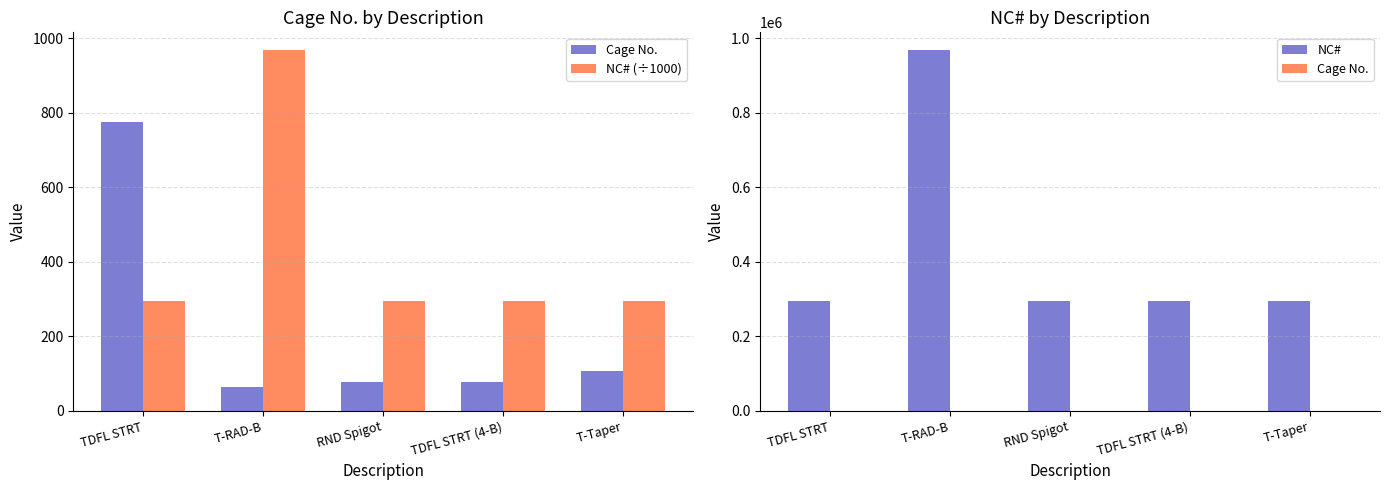

Between T-RAD-B and TDFL STRT (4-B), which is larger?

TDFL STRT (4-B)